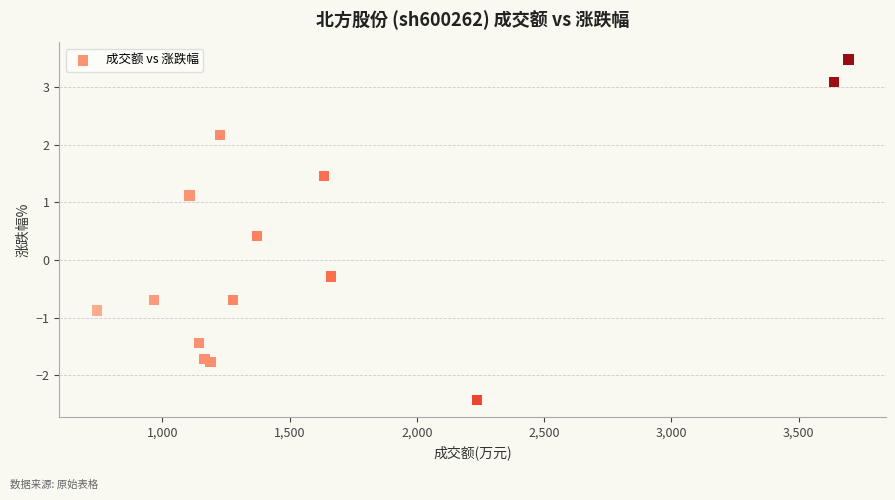

What Y value in the scatter plot is closest to 0?

-0.3